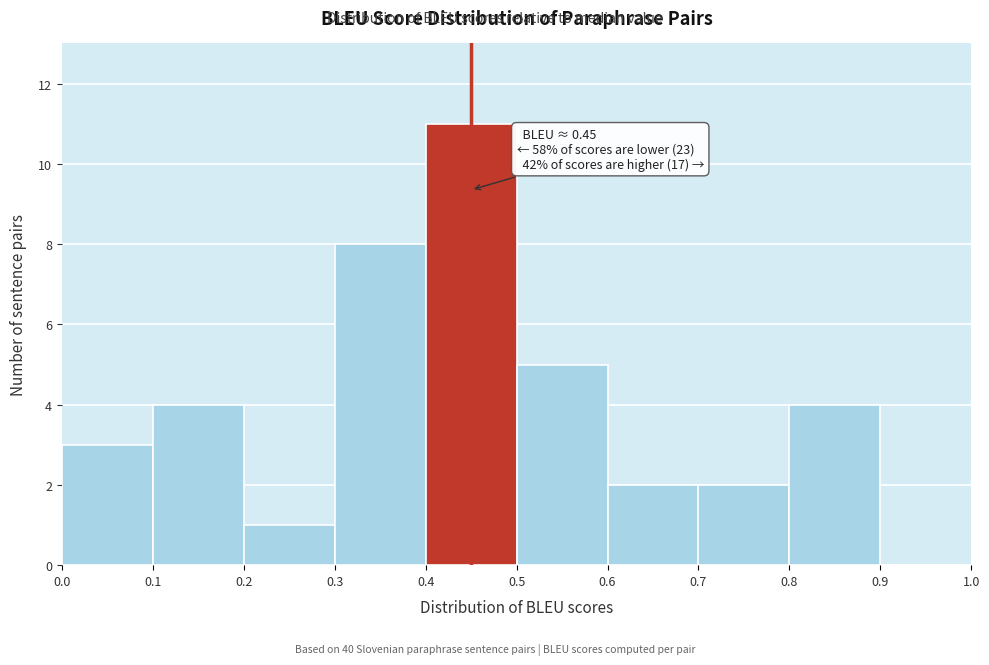

Which range on the x-axis has the tallest bar?

0.4 to 0.5